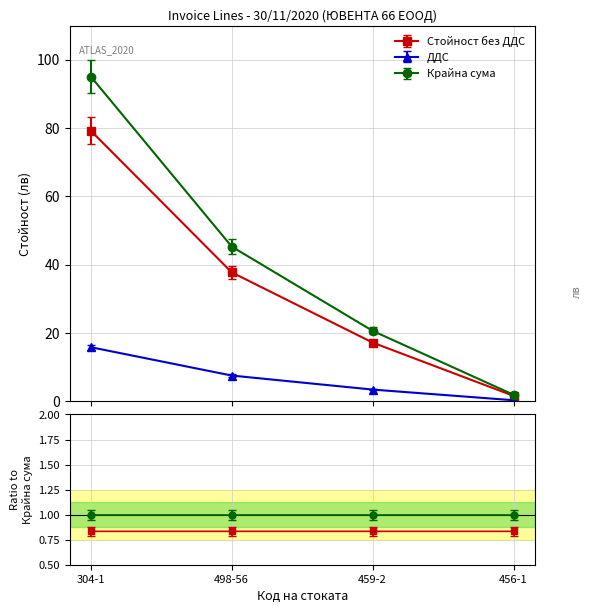

What is the difference between the maximum and second lowest values in the Крайна сума series?

74.5